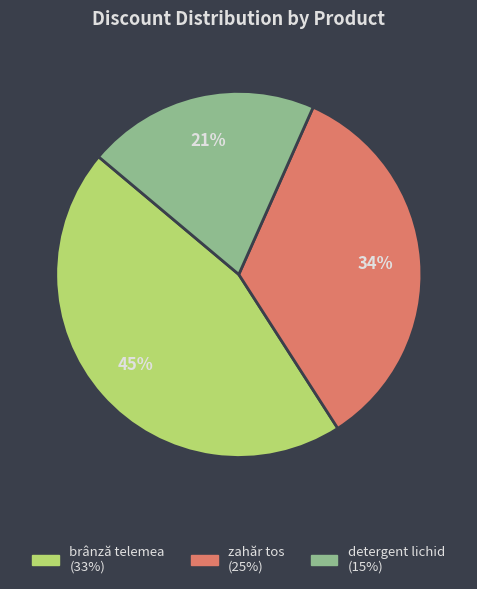

What is the largest slice in the pie chart?

brânză telemea